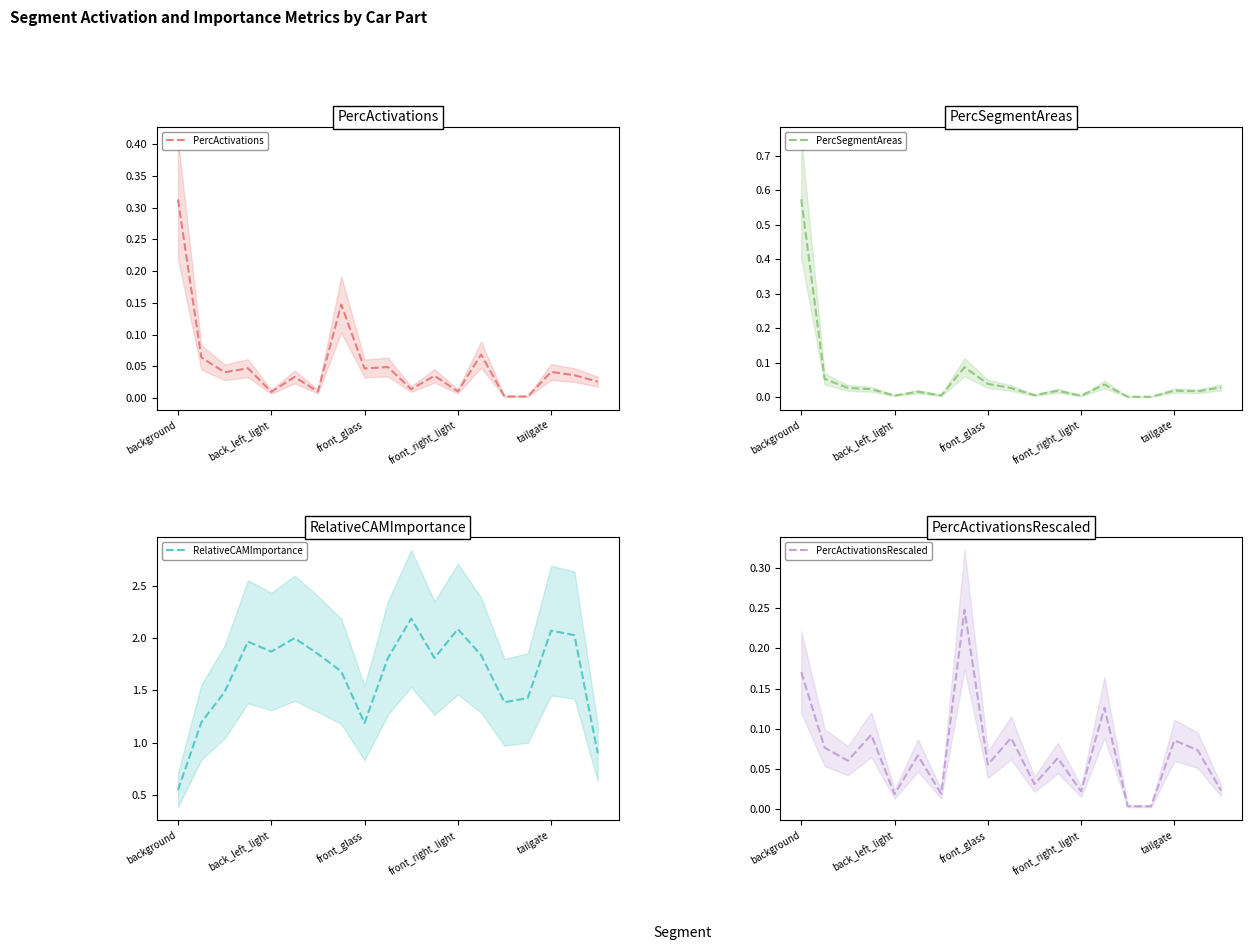

Read the RelativeCAMImportance value at tailgate.

2.1